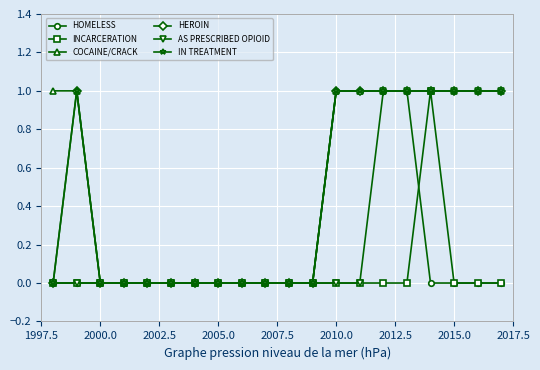

Is this an area chart (filled region under the line)?

No